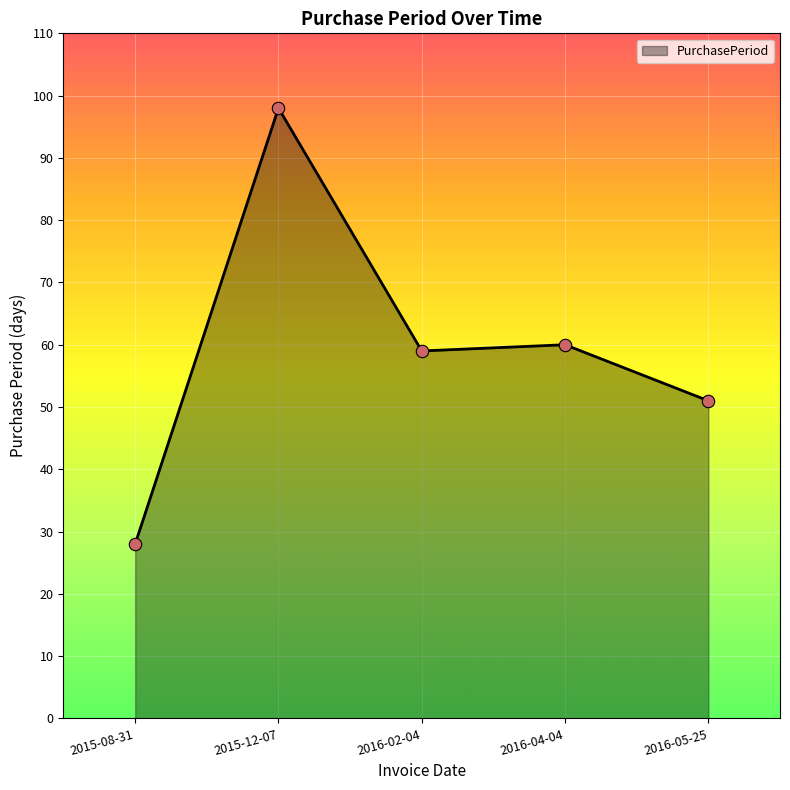

What is the change in value from 2015-08-31 to 2016-02-04?

+31